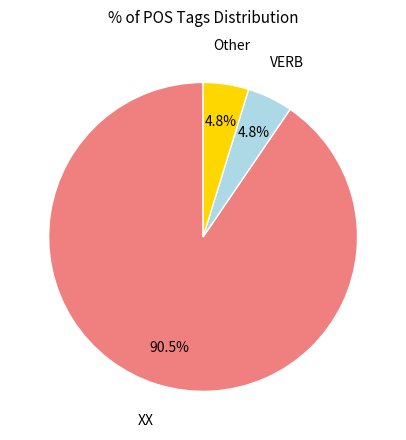

Does any single category account for the majority?

Yes